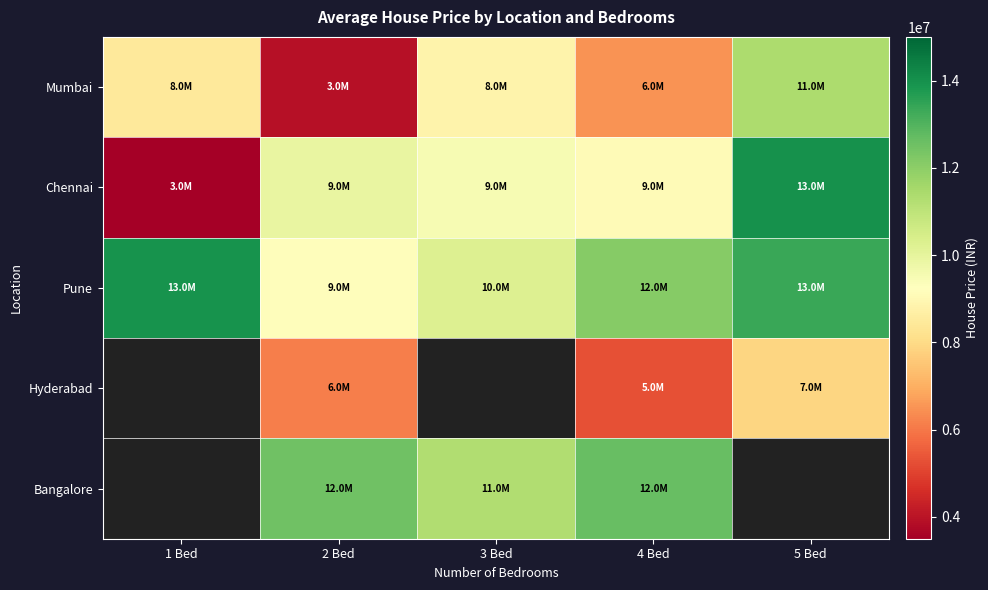

True or false: Hyderabad has a value of 1245617.5 at 4 Bed.

False